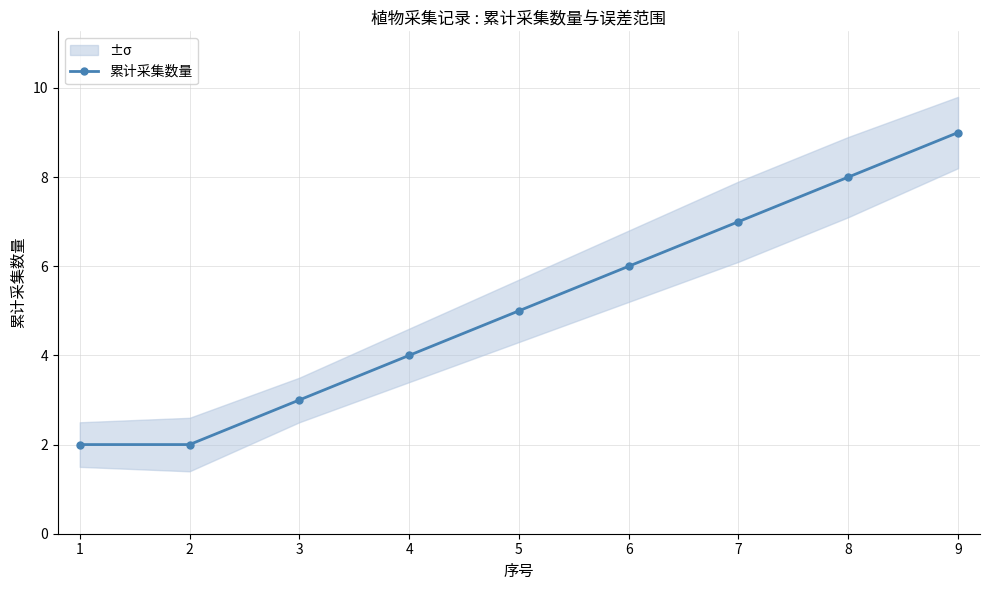

How many lines are shown in the chart?

1